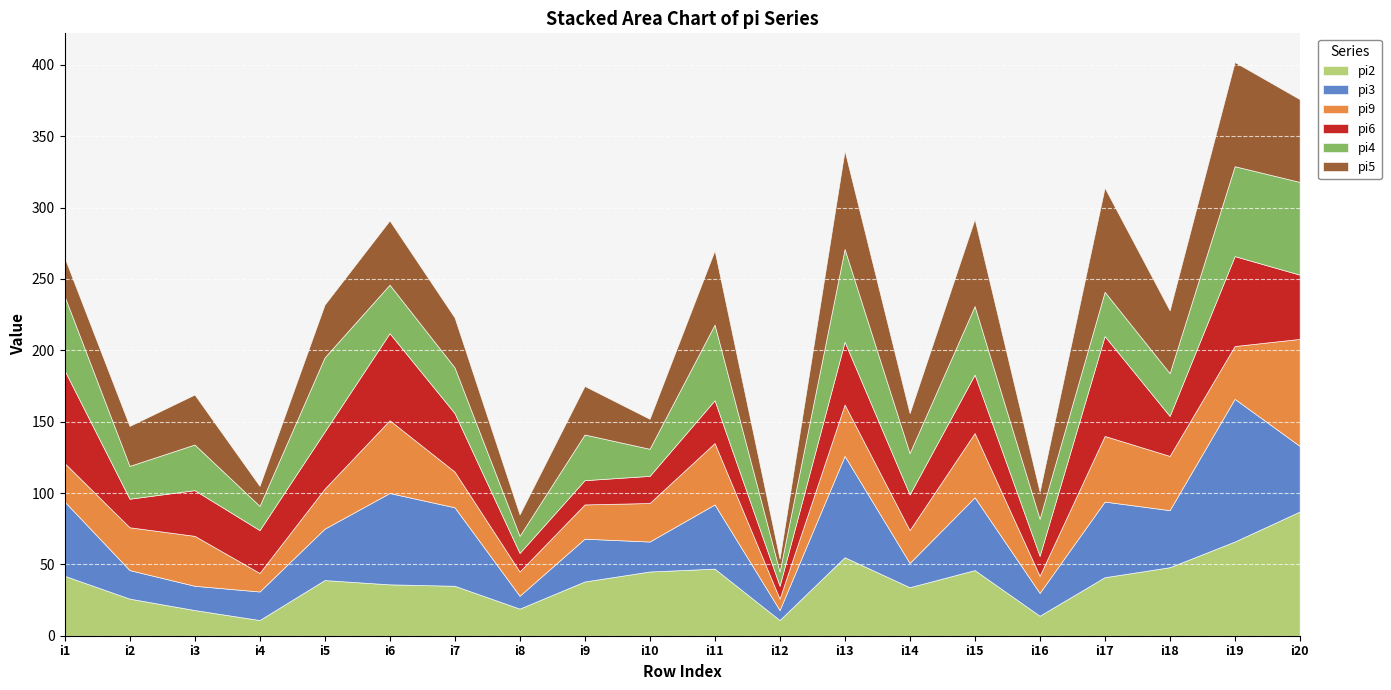

Which series has the largest range (max minus min)?

pi3